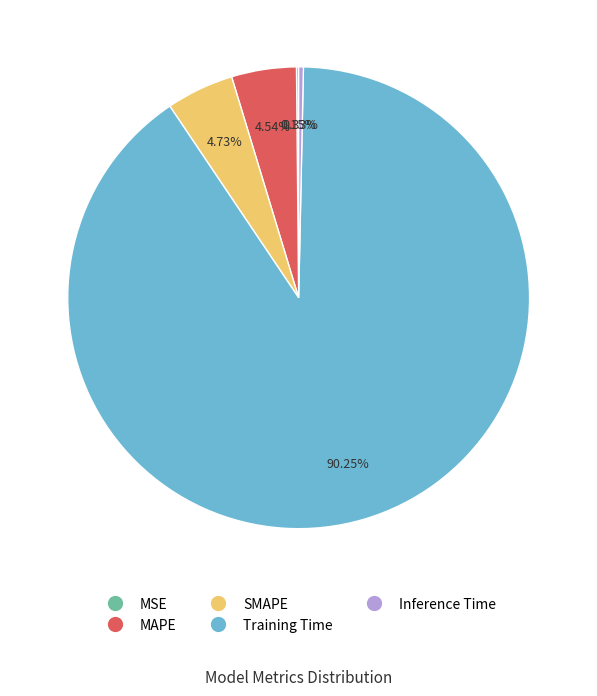

Is there any slice that represents more than half of the pie?

Yes